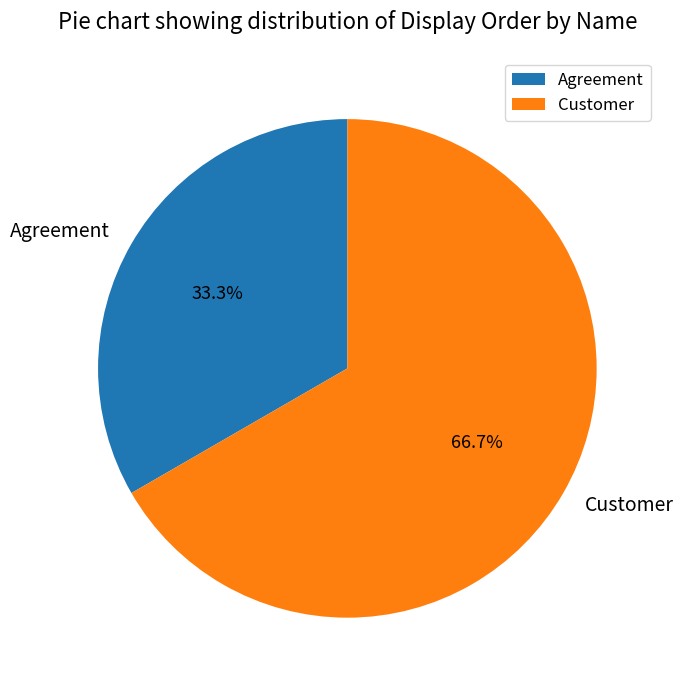

How many slices are in this pie chart?

2